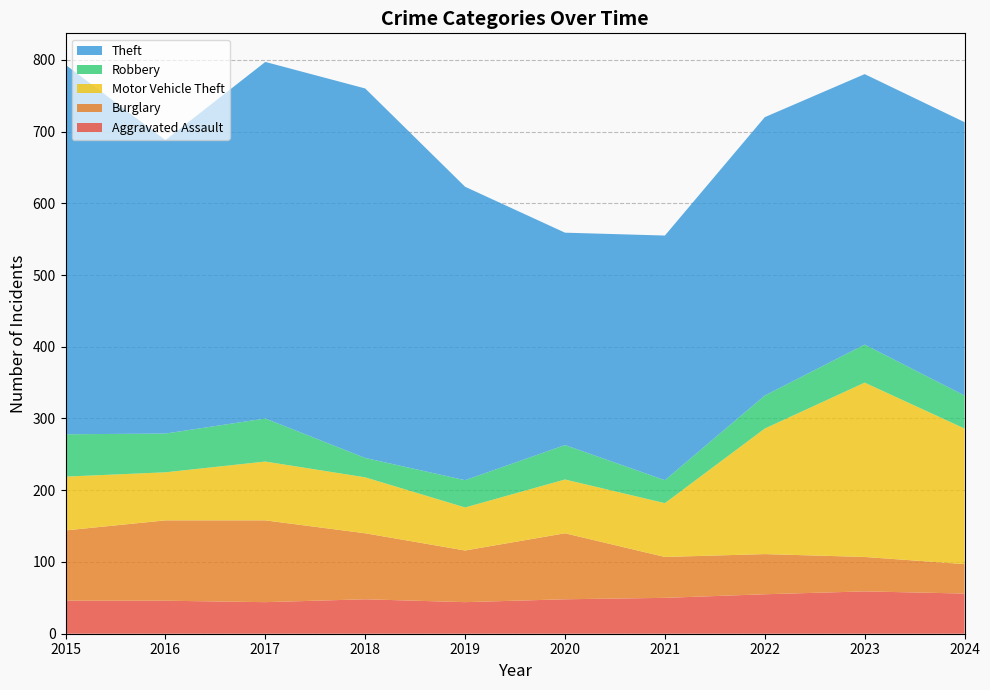

Reading right to left, list all the values displayed in this chart.

Aggravated Assault: 2024=56	2023=59	2022=55	2021=50	2020=48	2019=44	2018=48	2017=44	2016=46	2015=46
Burglary: 2024=41	2023=48	2022=56	2021=57	2020=92	2019=72	2018=92	2017=114	2016=112	2015=98
Motor Vehicle Theft: 2024=189	2023=243	2022=175	2021=75	2020=75	2019=60	2018=78	2017=82	2016=67	2015=75
Robbery: 2024=46	2023=53	2022=46	2021=32	2020=48	2019=38	2018=27	2017=60	2016=54	2015=59
Theft: 2024=381	2023=377	2022=388	2021=341	2020=296	2019=409	2018=515	2017=497	2016=409	2015=515